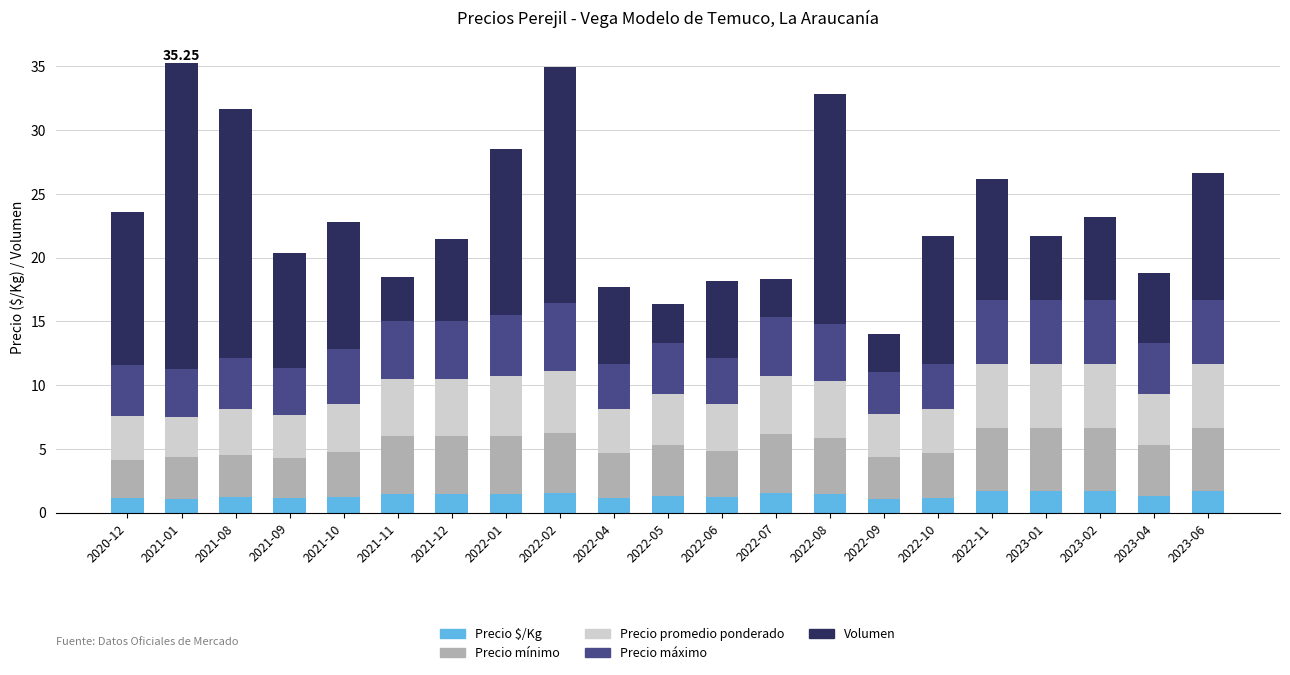

What is the total value across all series at 2022-02?

34.9